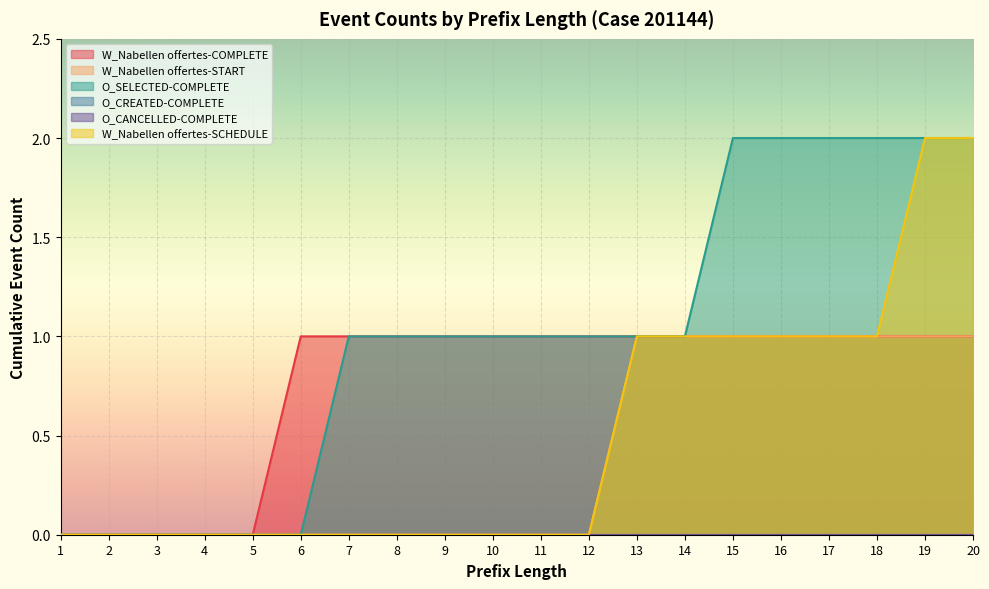

Is the value of W_Nabellen offertes-START at 19 greater than the value of W_Nabellen offertes-SCHEDULE at 1?

Yes